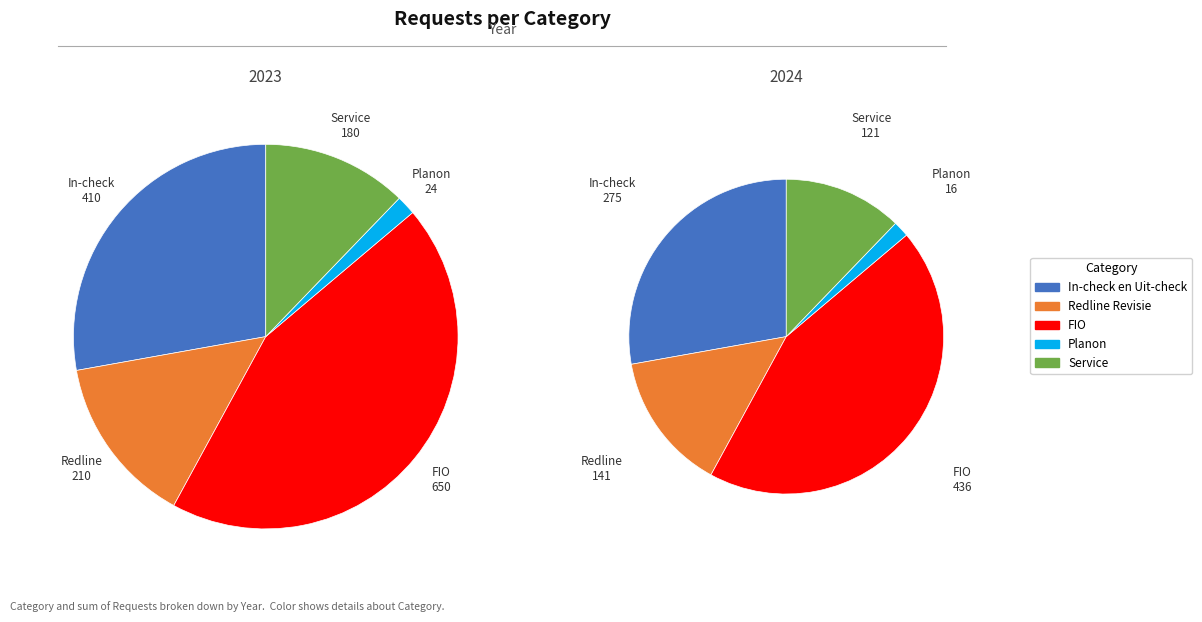

Which series has the widest spread of values?

2023